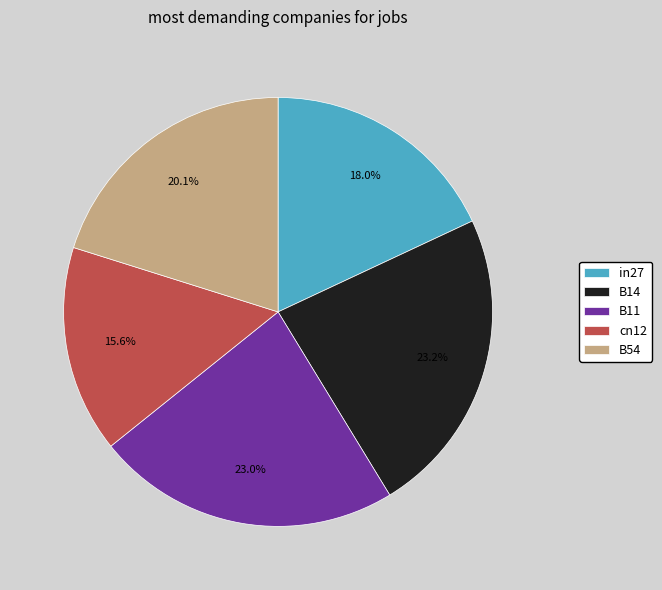

How many slices are in this pie chart?

5